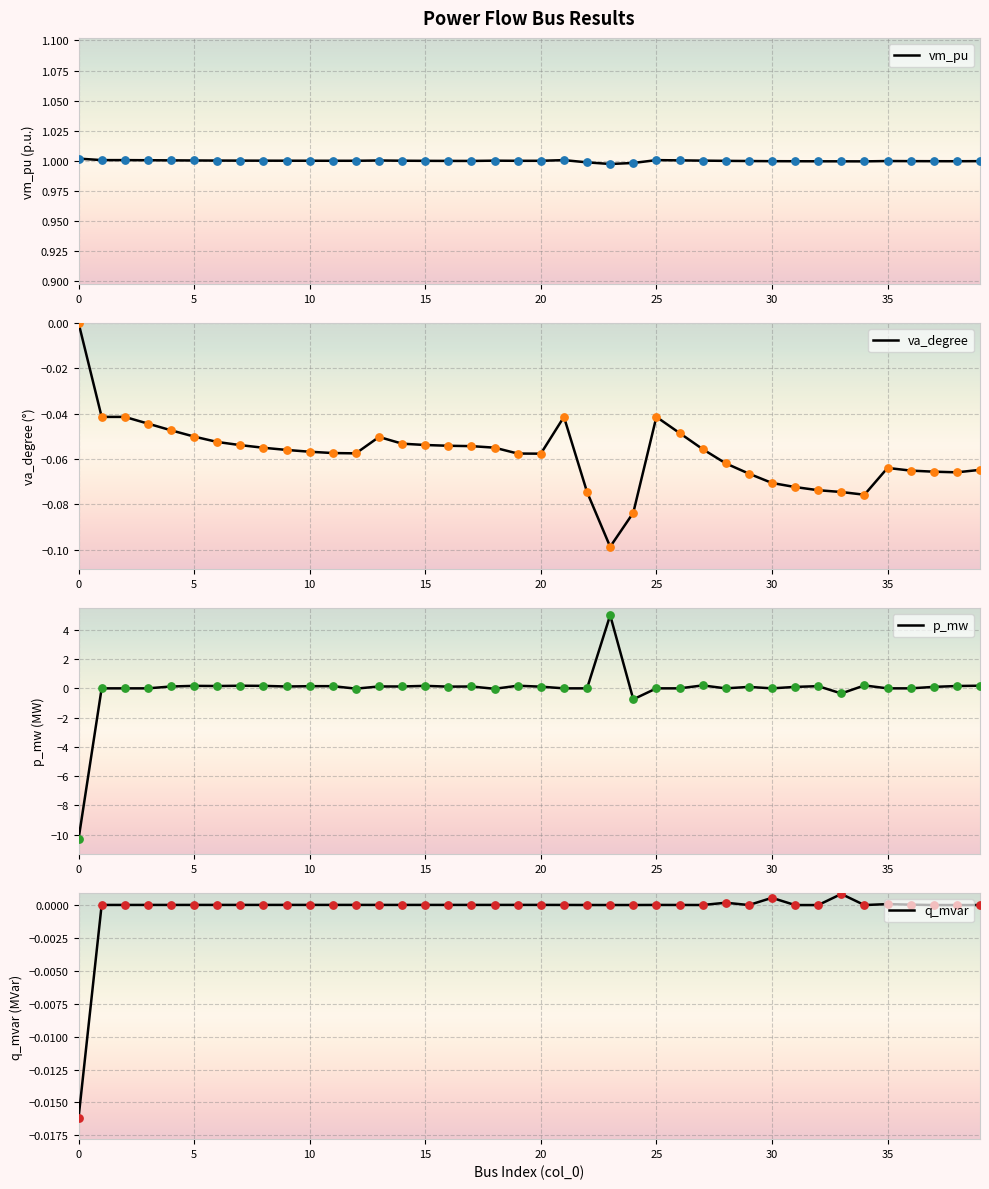

Which series reaches the maximum Y coordinate?

p_mw